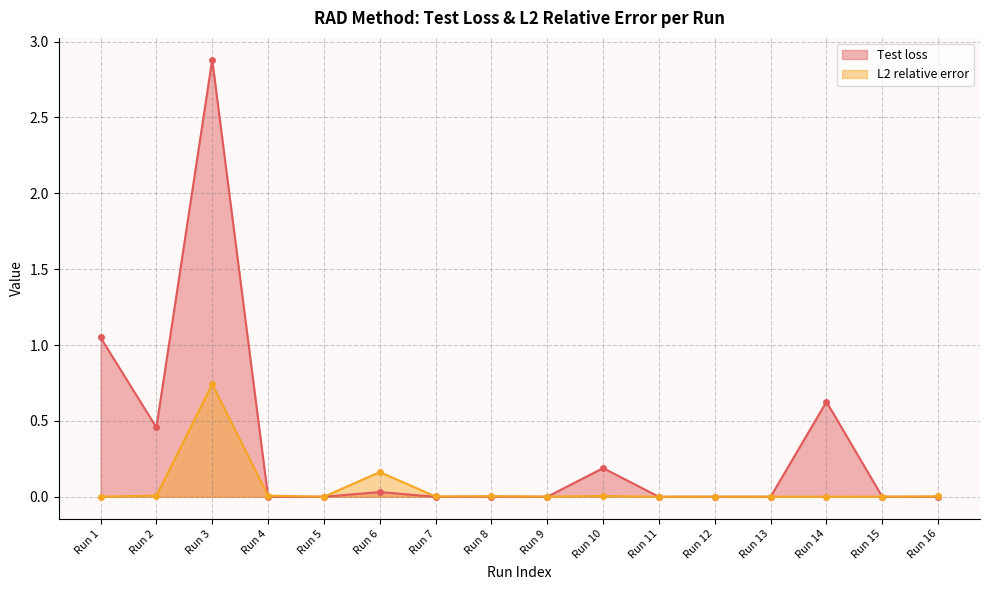

Reading left to right, list all the values displayed in this chart.

Test loss: 1.1	0.5	2.9	0.0	0.0	0.0	0.0	0.0	0.0	0.2	0.0	0.0	0.0	0.6	0.0	0.0
L2 relative error: 0.0	0.0	0.7	0.0	0.0	0.2	0.0	0.0	0.0	0.0	0.0	0.0	0.0	0.0	0.0	0.0